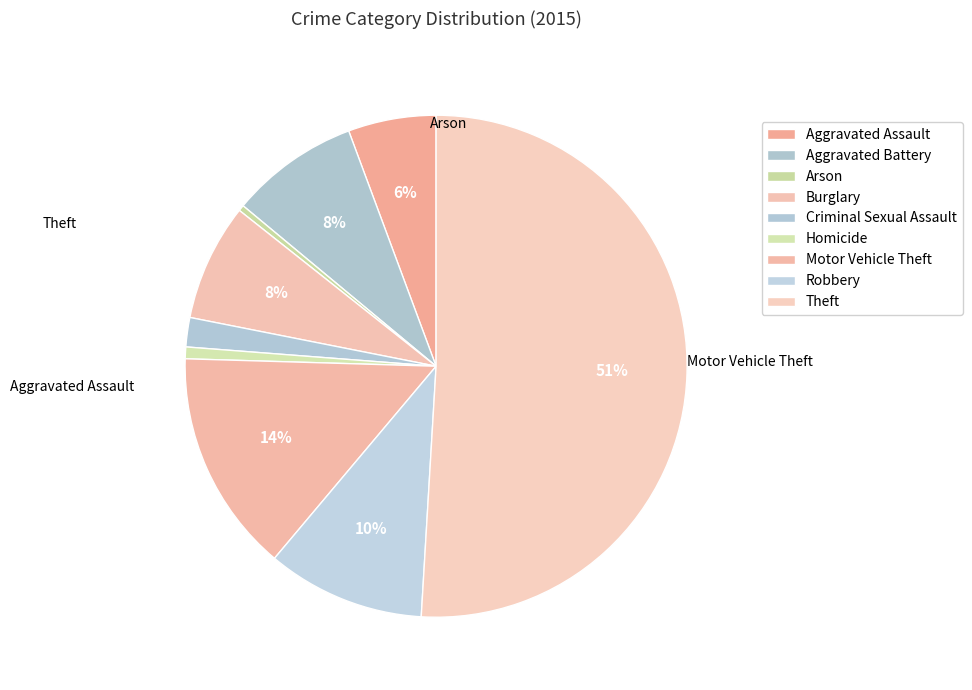

How many slices are in this pie chart?

9